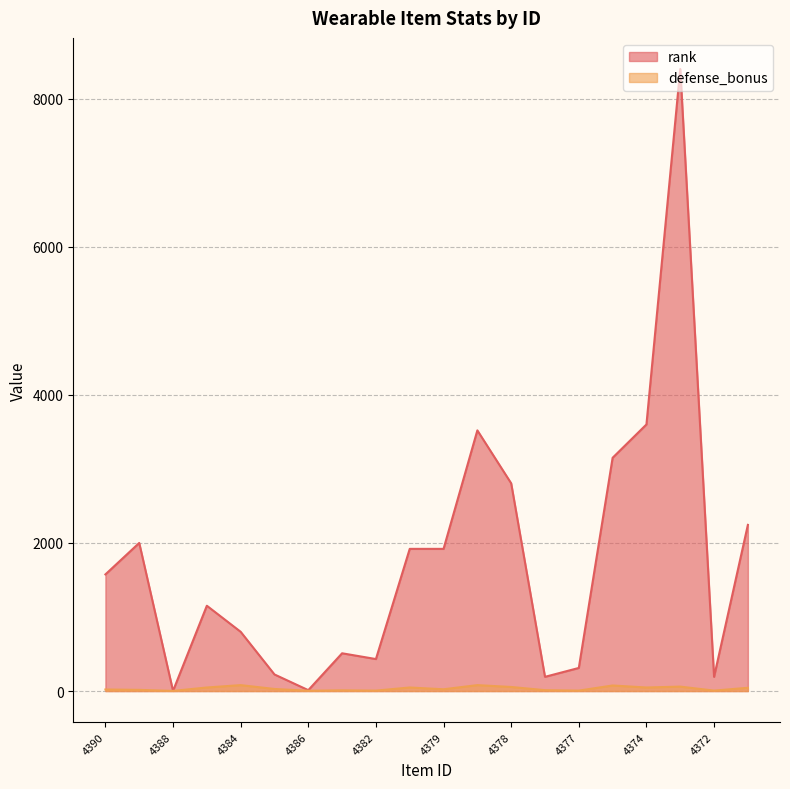

At which label does defense_bonus first exceed 28?

4387